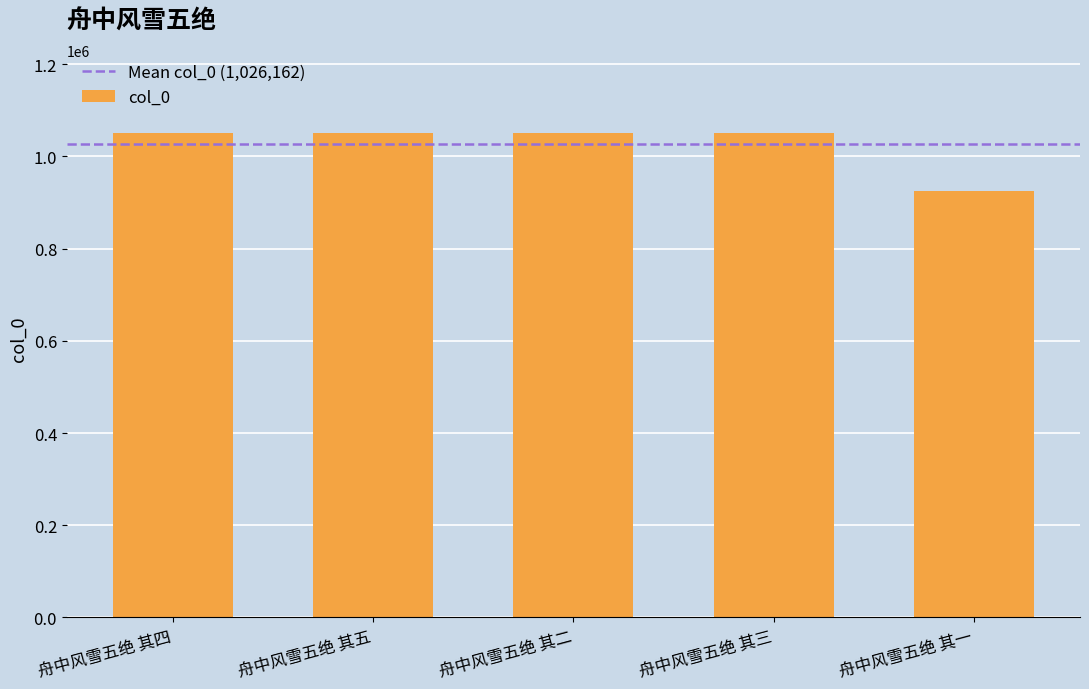

What is the approximate value at 舟中风雪五绝 其一?

924636